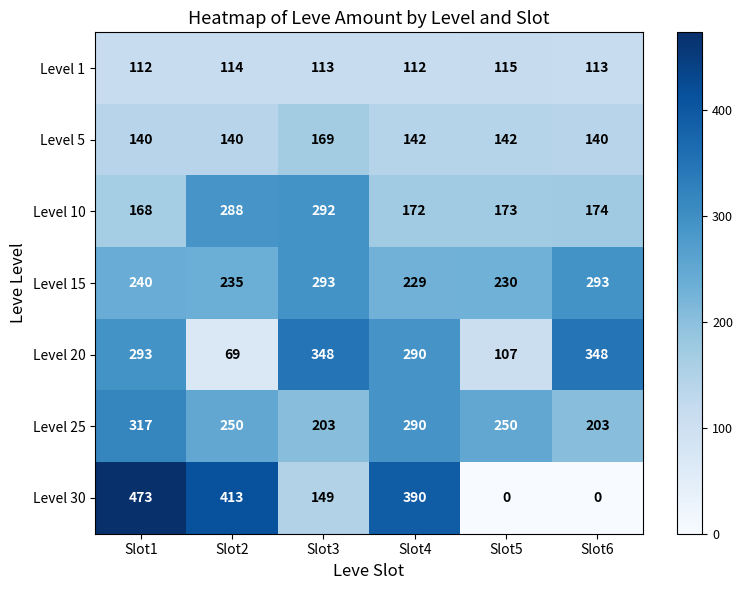

What value does the Level 25 series have at Slot3?

203